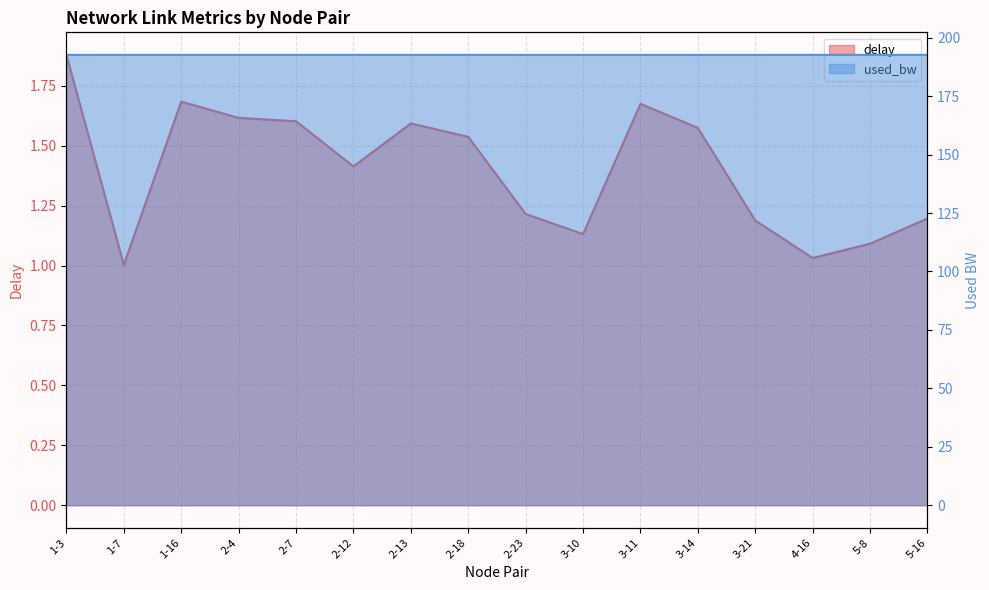

At how many categories does at least one series exceed 136?

16